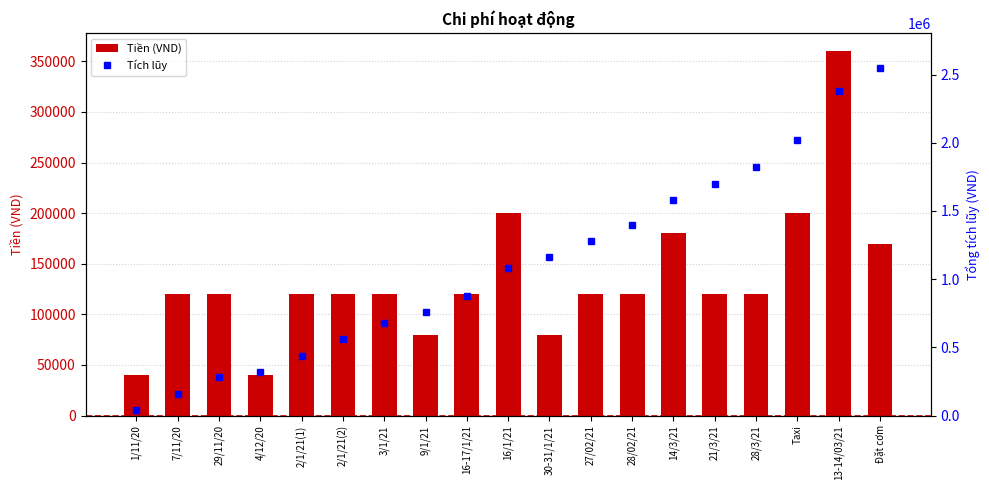

At which label does Tích lũy reach its minimum?

1/11/20